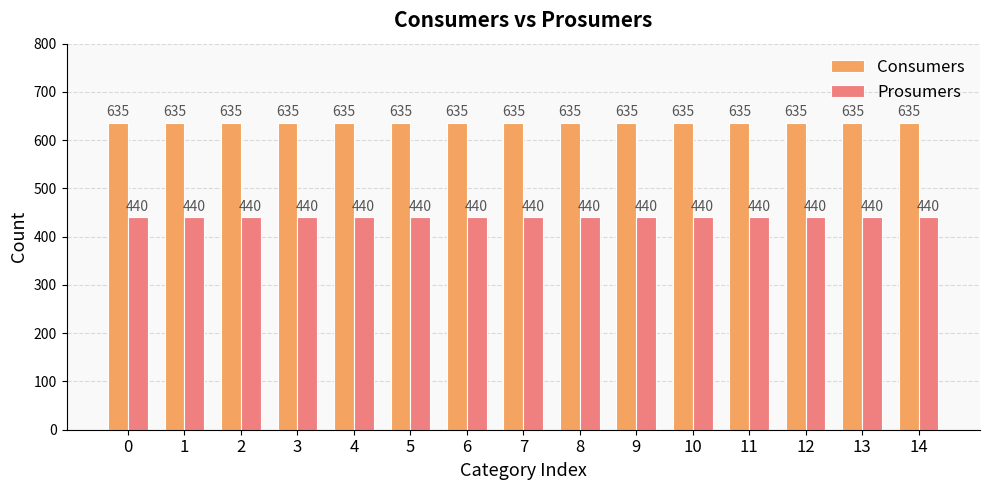

List the series in order of their peak value, highest first.

Consumers, Prosumers